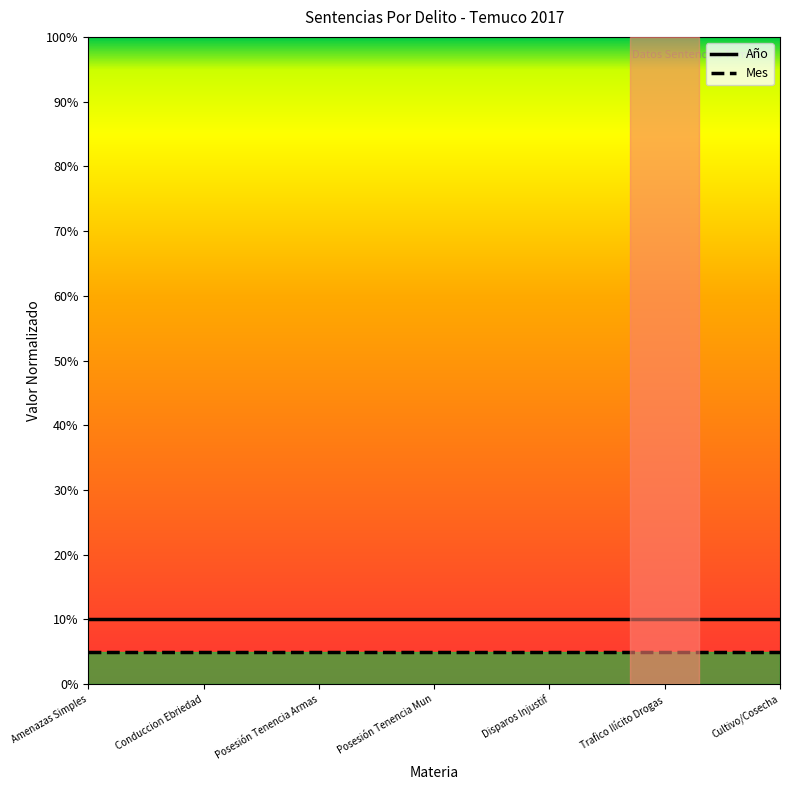

What position from the right is Posesión Tenencia Mun?

4